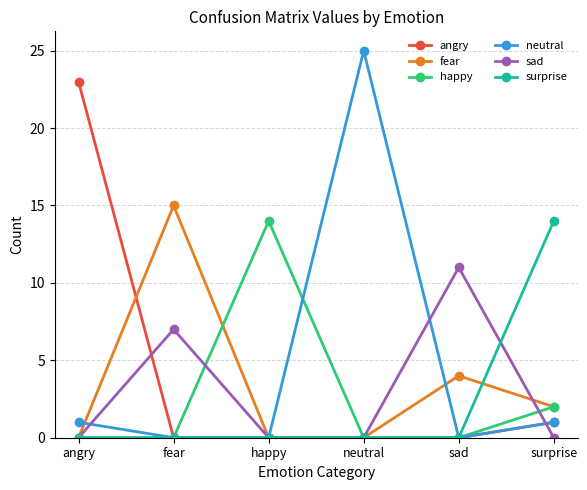

What is the difference between the highest and lowest values at sad?

11